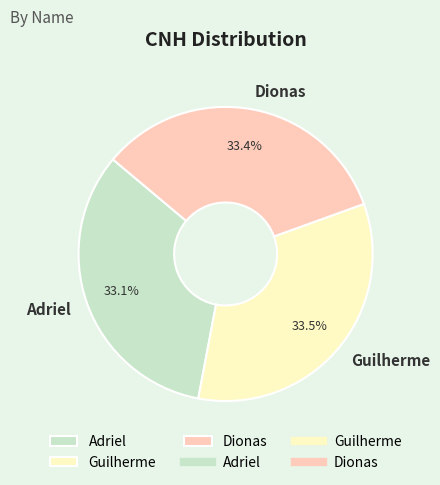

The Dionas slice represents 43% of the pie. True or false?

False